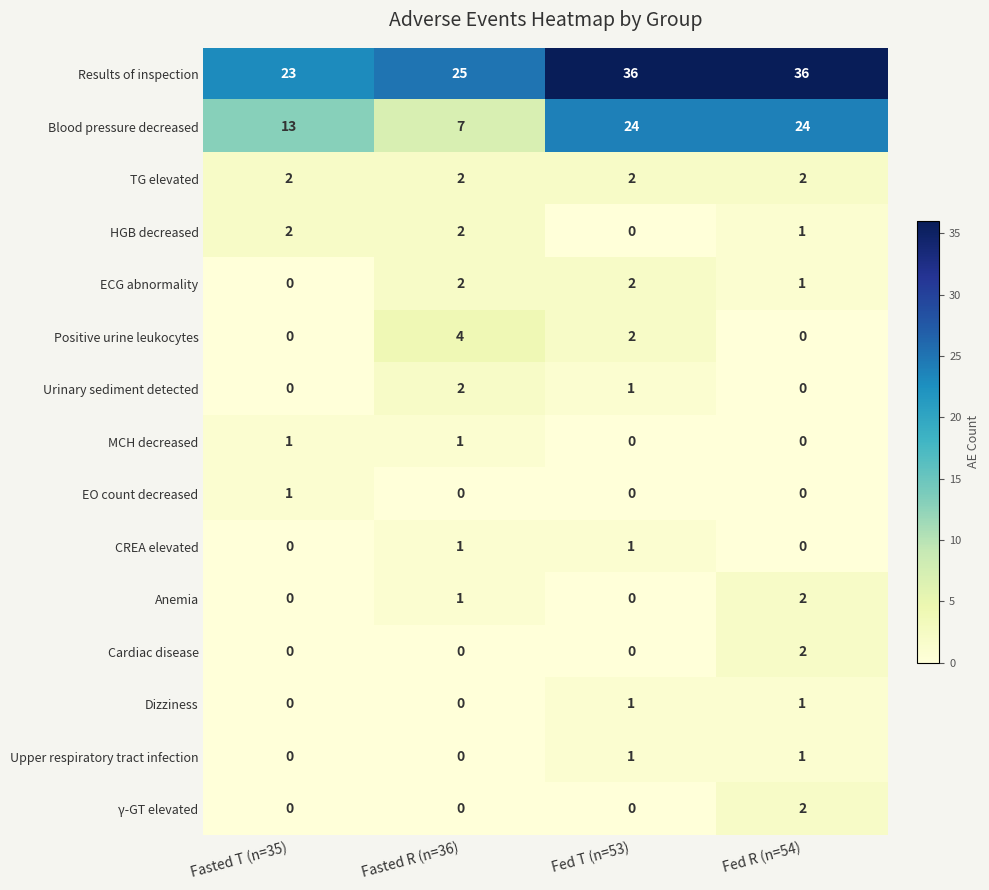

What is the lowest value of the Blood pressure decreased series?

7